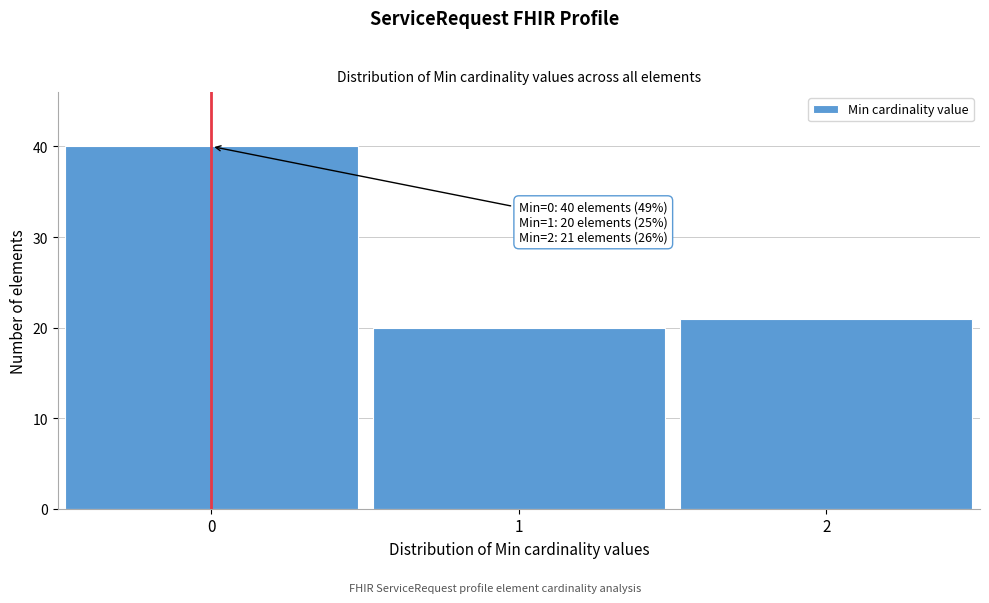

Reading left to right, extract all data points from this chart.

40	20	21